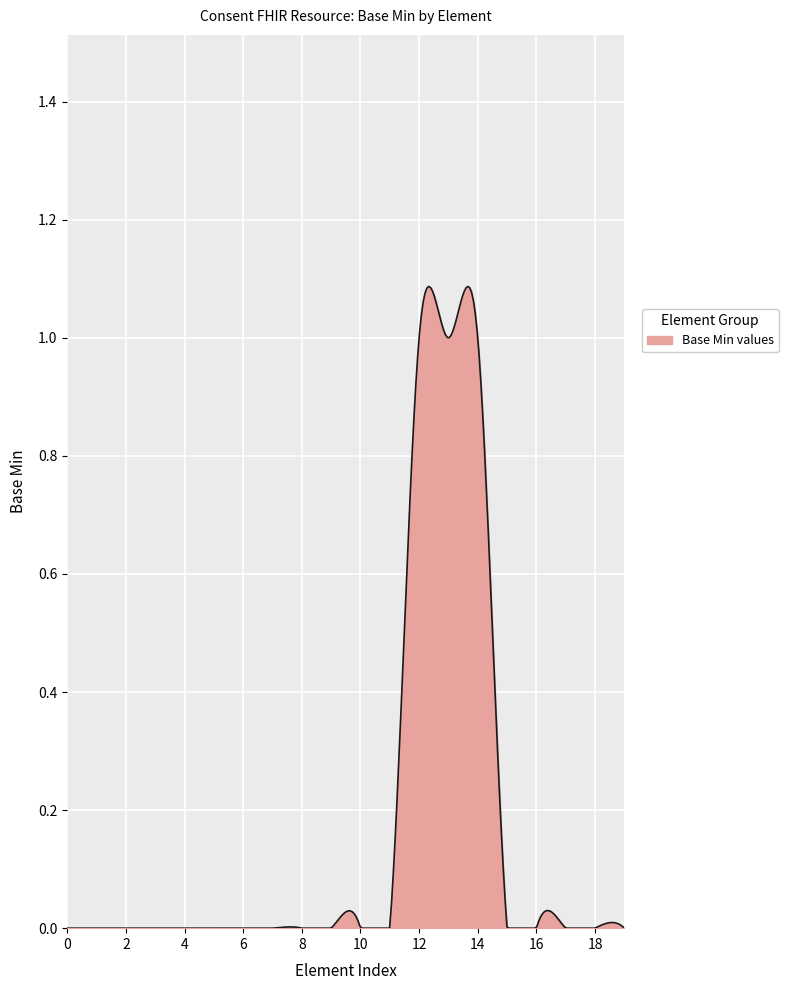

True or false: the data has more than 0 interior local peaks.

True